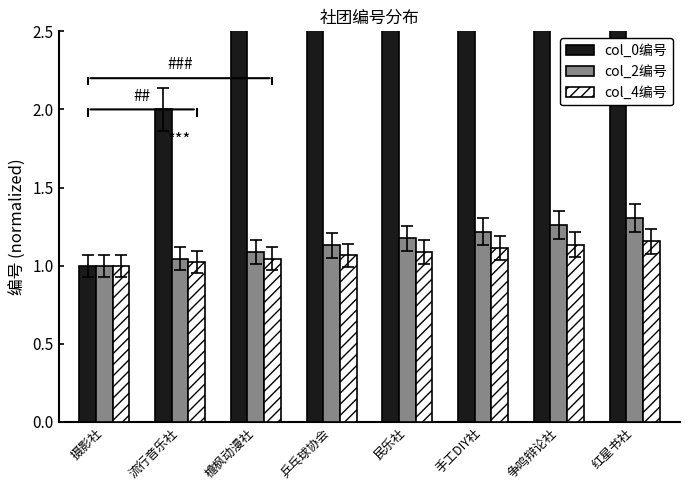

At how many categories does at least one series exceed 7?

1